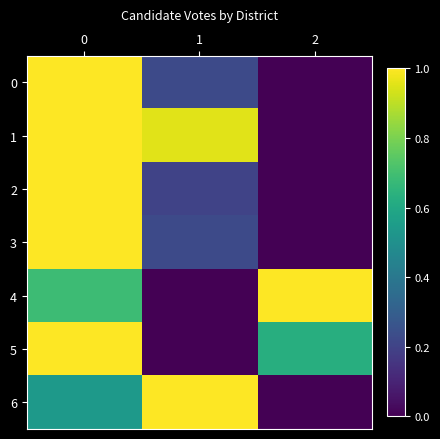

List the series in order of their peak value, lowest first.

row_0, row_1, row_2, row_3, row_4, row_5, row_6